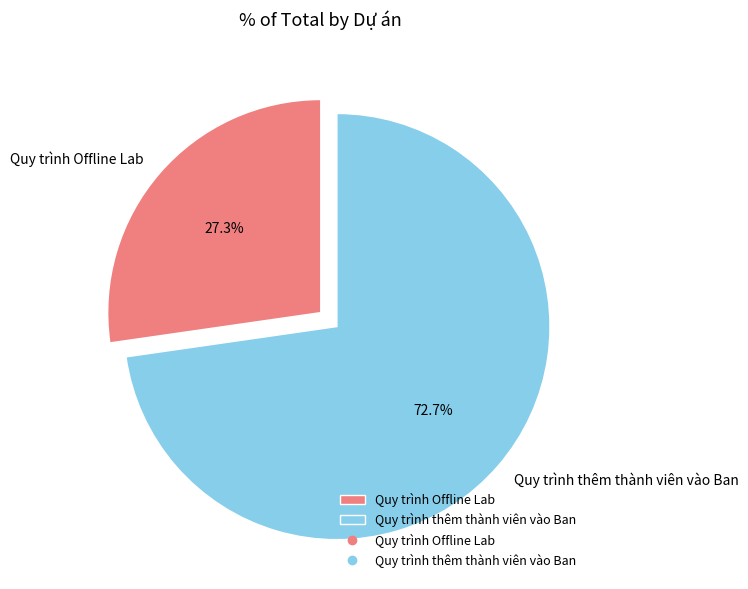

To the nearest percent, what is the difference between the largest and smallest slice percentages?

45%